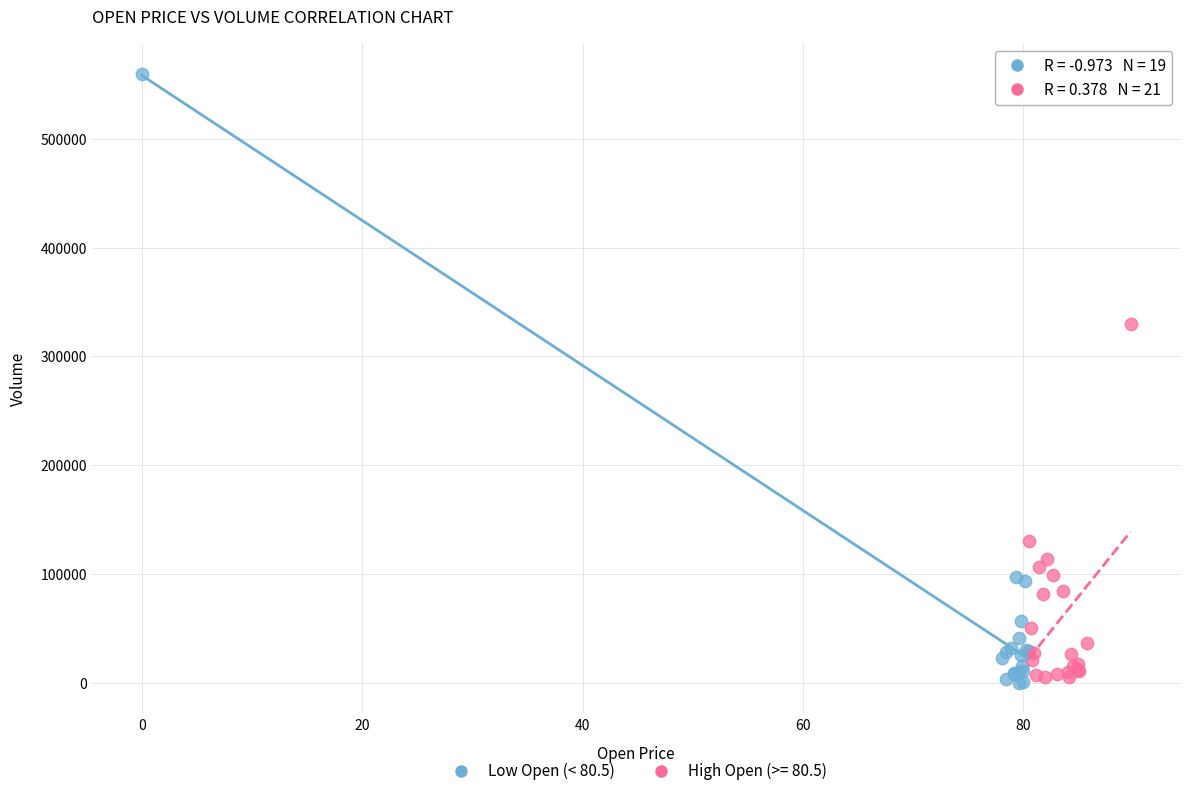

Which series has the widest spread of Y values?

Low Open (< 80.5)